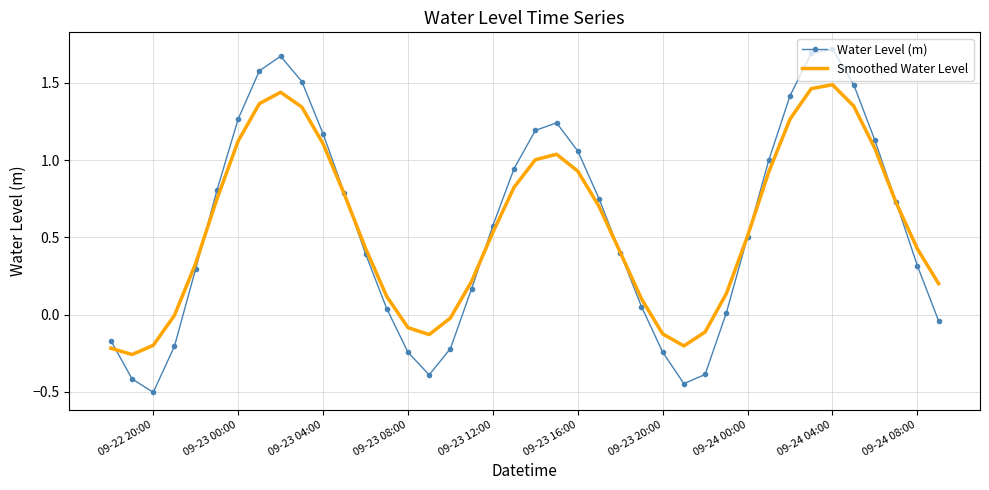

List the series in order of their peak value, highest first.

Water Level (m), Smoothed Water Level